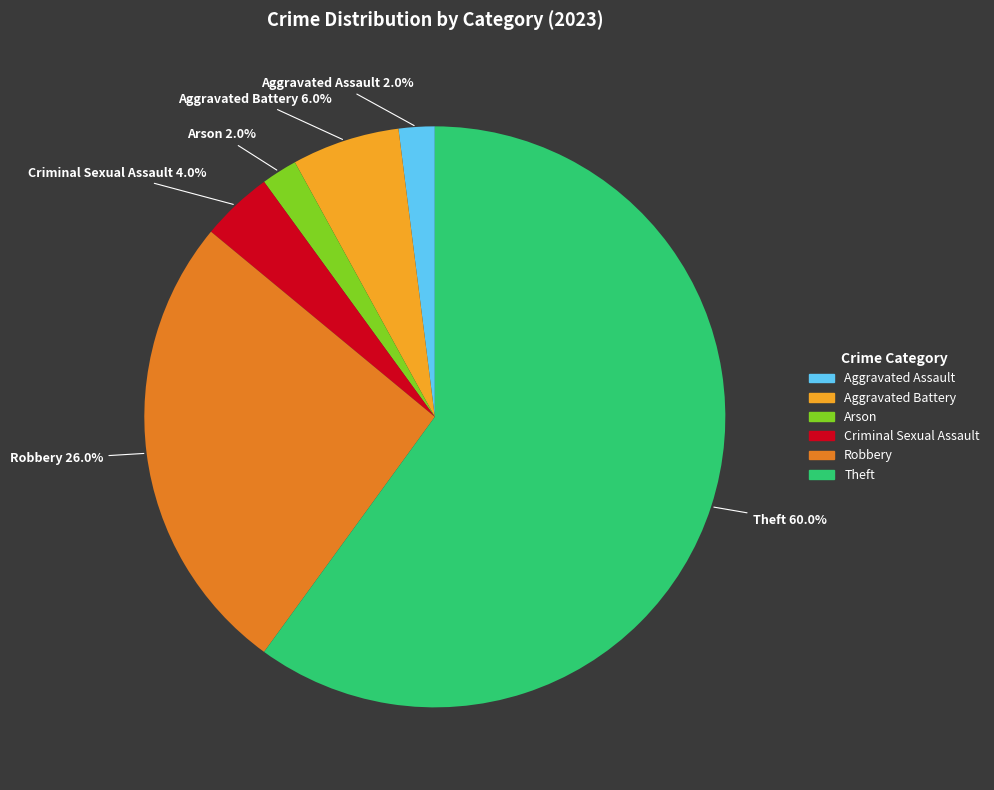

Does any single category account for the majority?

Yes